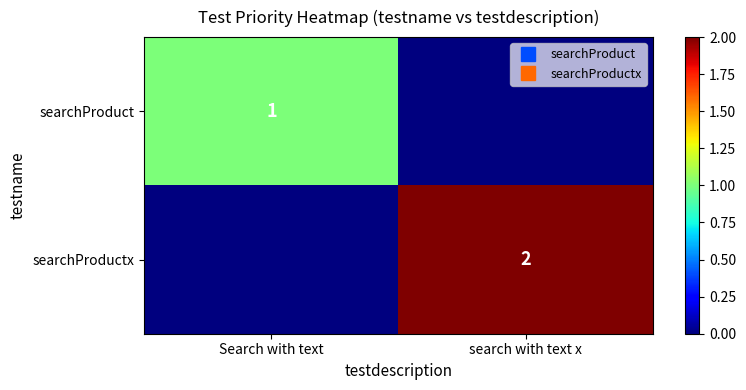

Which category has the highest value in the searchProductx series?

search with text x